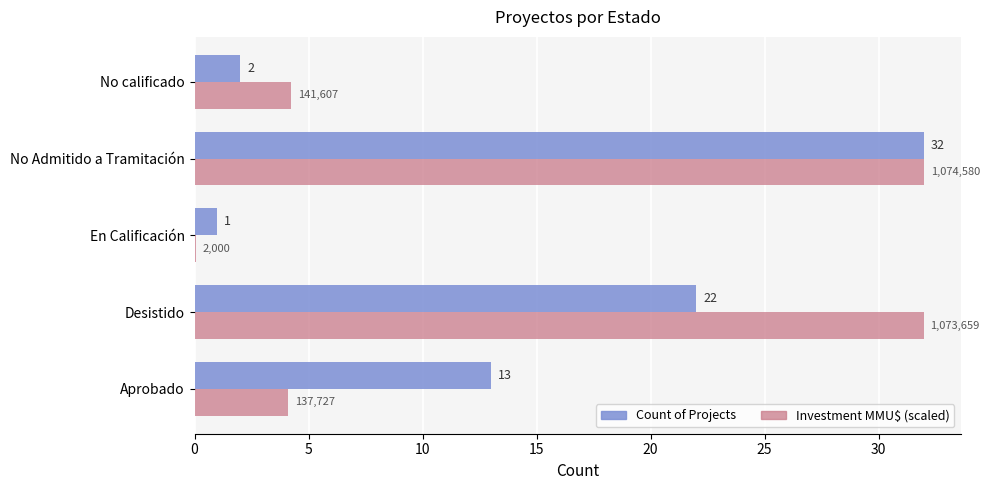

At which category is the sum across all series the highest?

No Admitido a Tramitación